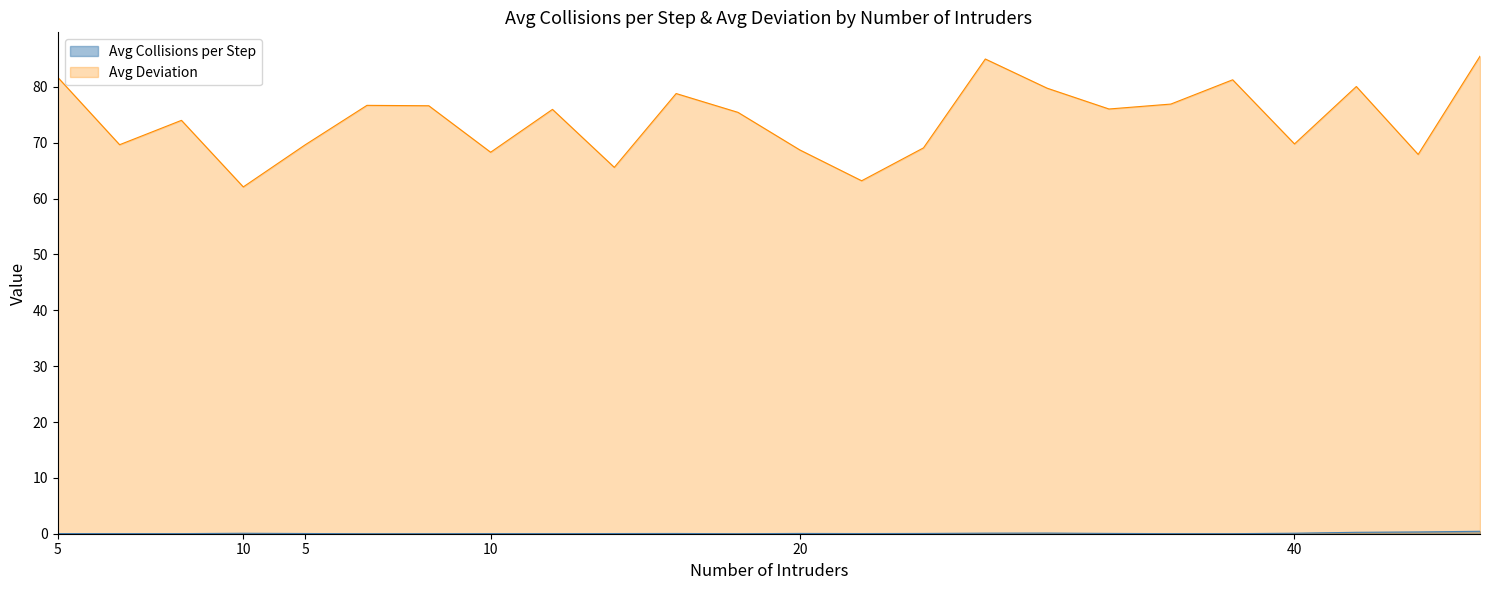

Reading right to left, list all the values displayed in this chart.

Avg Collisions per Step: 0.4	0.3	0.3	0.1	0.0	0.0	0.1	0.1	0.1	0.0	0.0	0.0	0.0	0.0	0.0	0.0	0.0	0.0	0.0	0.0	0.1	0.0	0.0	0.0
Avg Deviation: 85.5	67.9	80.1	69.8	81.3	76.9	76.0	79.8	85.0	69.1	63.2	68.7	75.4	78.8	65.6	76.0	68.3	76.6	76.7	69.6	62.1	74.0	69.7	81.7